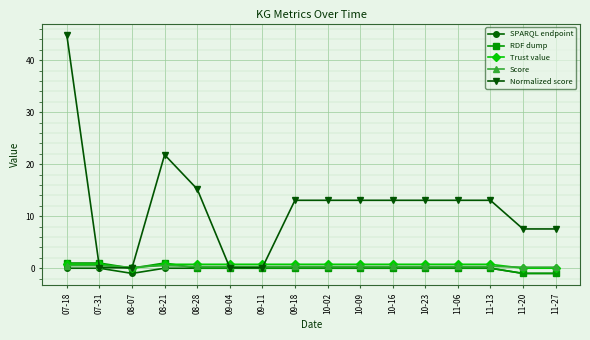

Which series changed the most between 08-07 and 10-02?

Normalized score